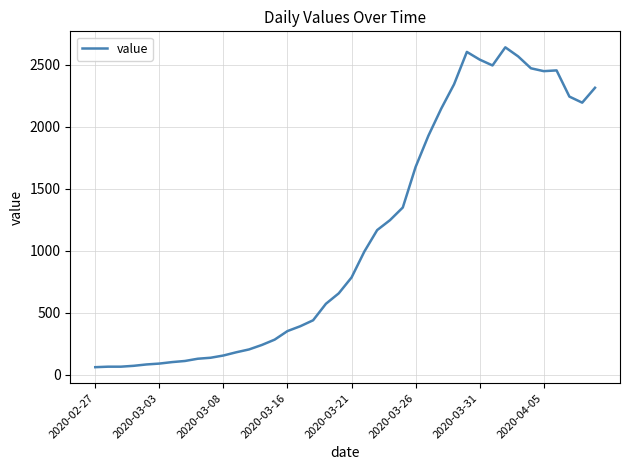

Does the chart display data point markers on the line(s)?

No